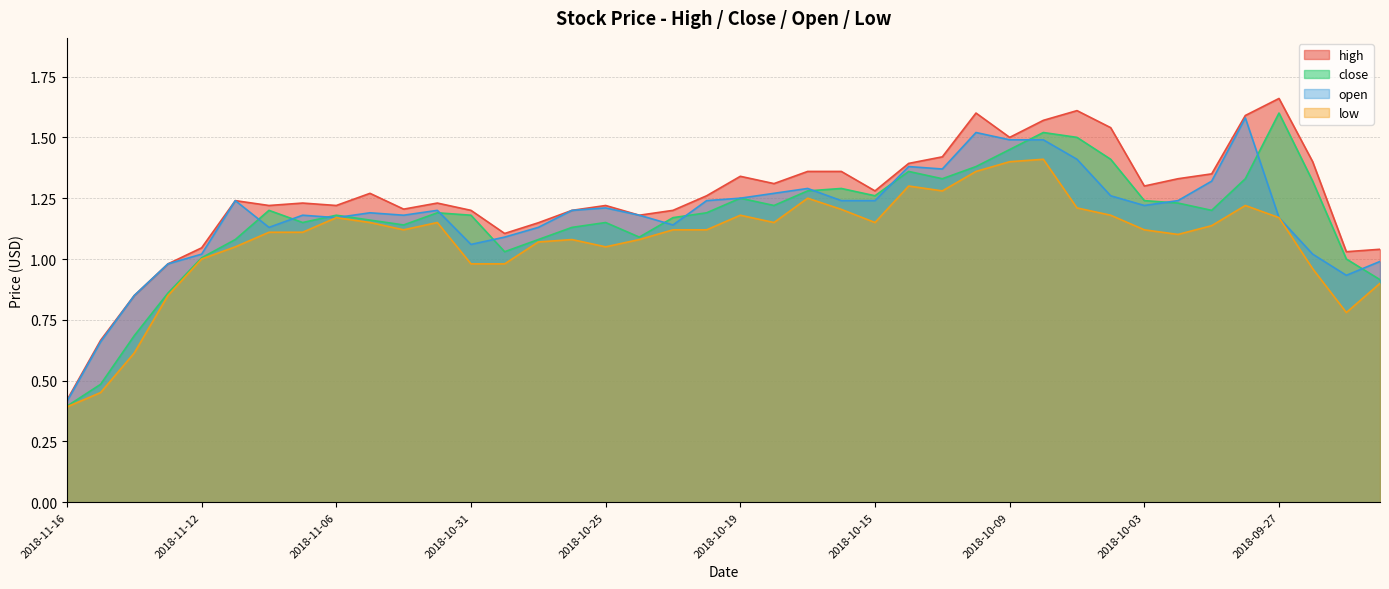

What is the difference between the highest and lowest values at 2018-10-24?

0.1